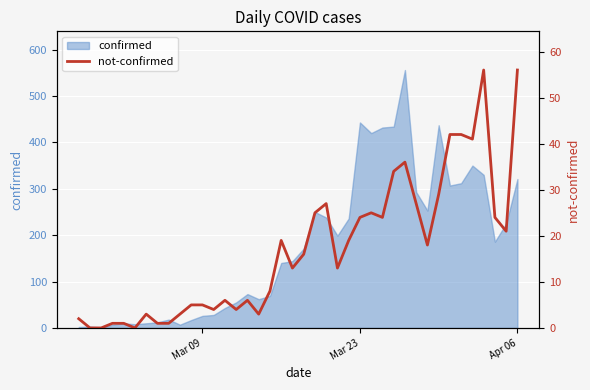

The chart shows a value of 24 at Mar 23. True or false?

True